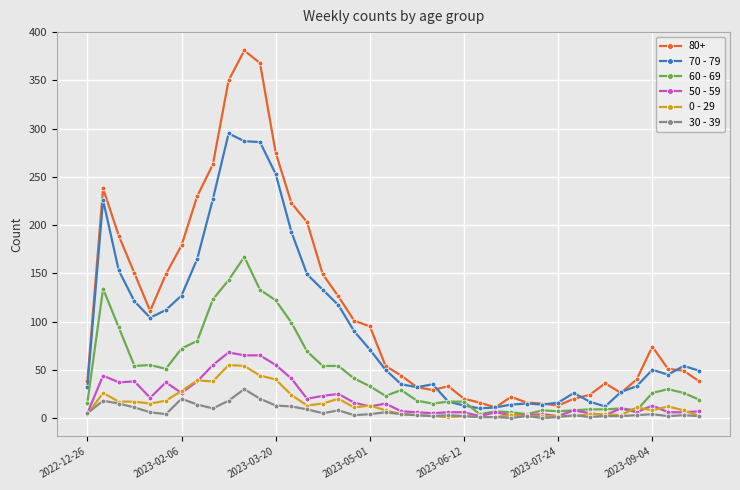

Which series has the largest range (max minus min)?

80+